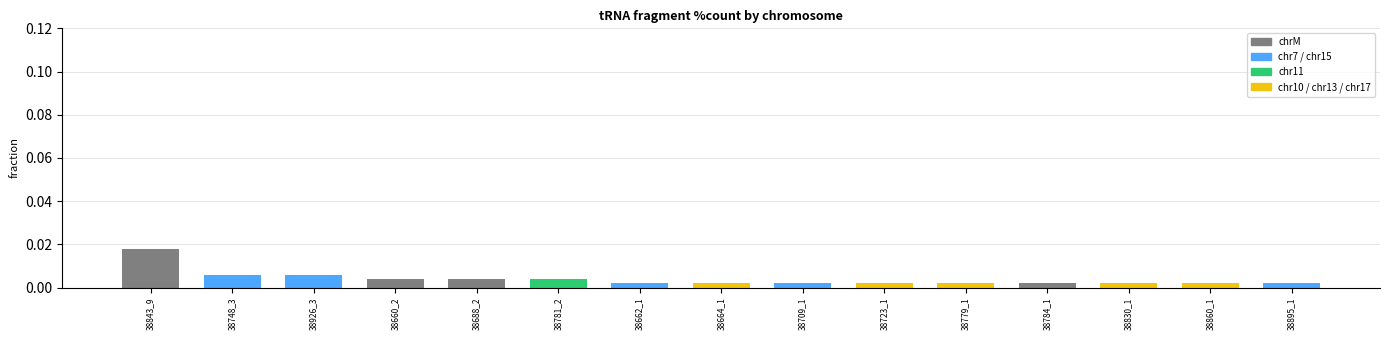

How many data points does each series have?

15